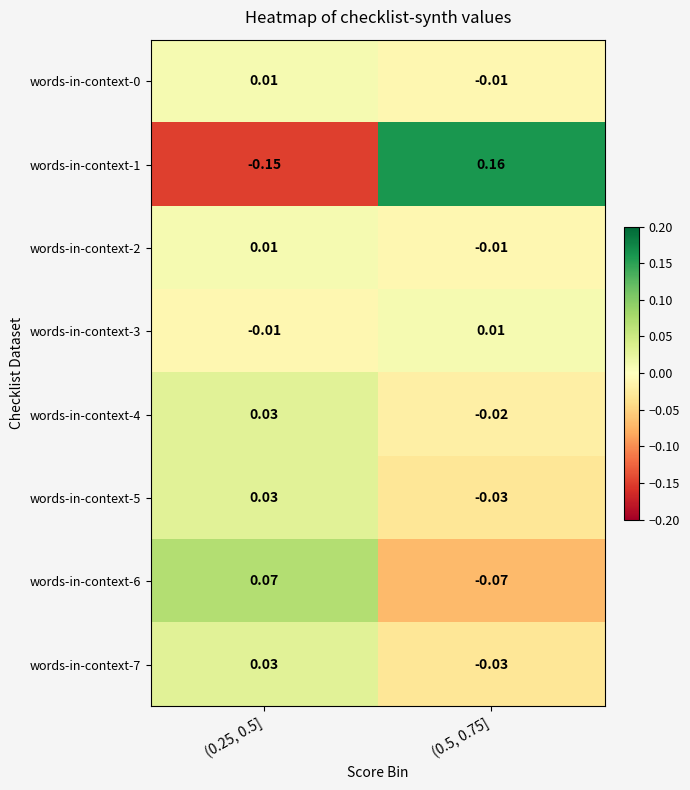

Is the value of words-in-context-2 at (0.25, 0.5] greater than the value of words-in-context-3 at (0.25, 0.5]?

Yes